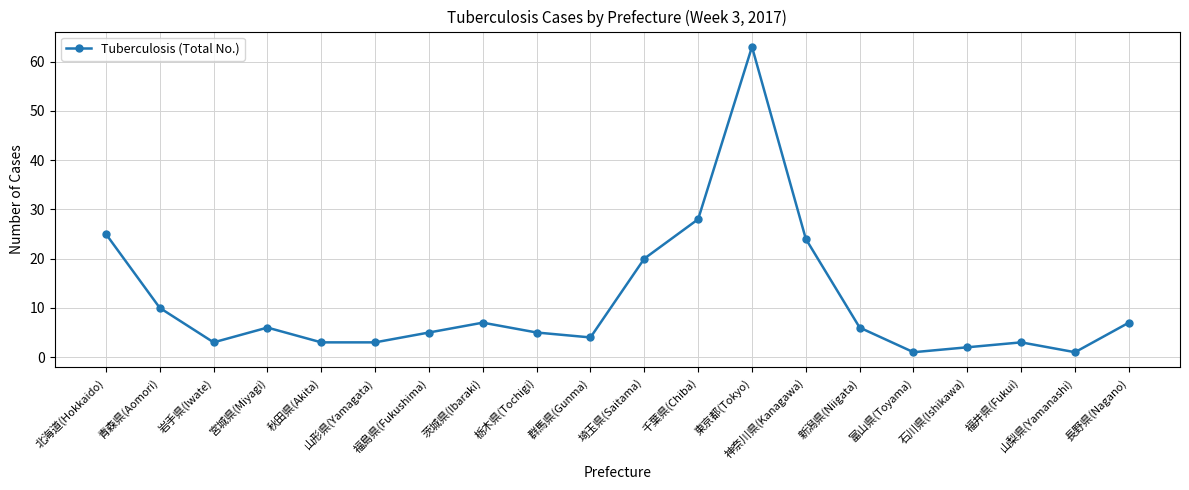

How many points are higher than both their immediate neighbors (excluding endpoints)?

4